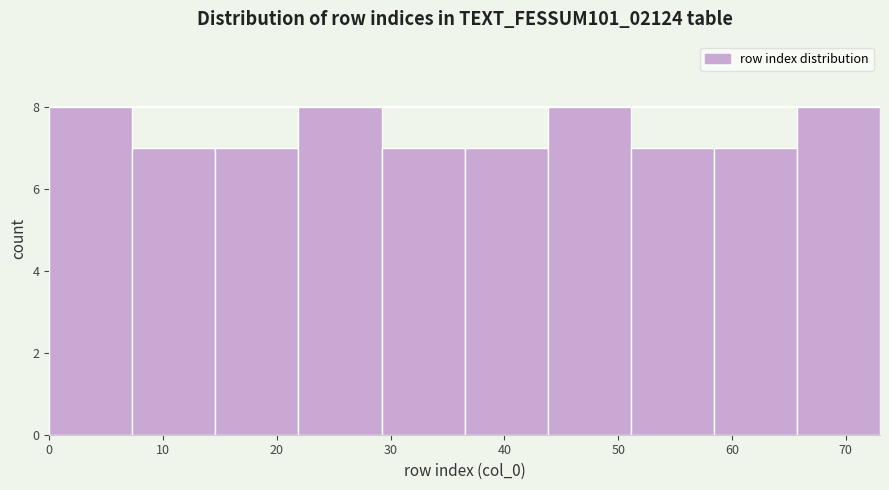

Reading left to right, transcribe this chart: for each bar, give the range it covers on the x-axis and its height. Neither the bar edges nor the heights are printed on the chart, so give them approximately, as read against the axes.

0.0 to 7.3: 8
7.3 to 14.6: 7
14.6 to 21.9: 7
21.9 to 29.2: 8
29.2 to 36.5: 7
36.5 to 43.8: 7
43.8 to 51.1: 8
51.1 to 58.4: 7
58.4 to 65.7: 7
65.7 to 73.0: 8